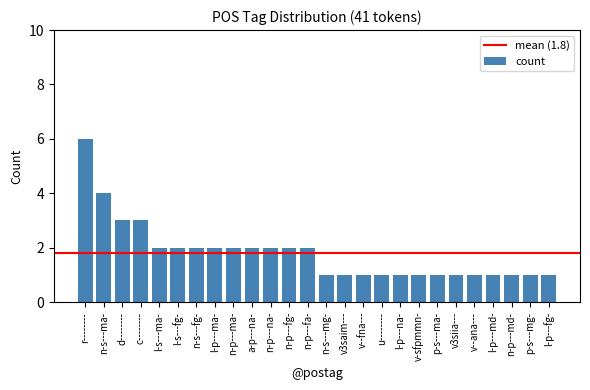

Read the value at c--------.

3